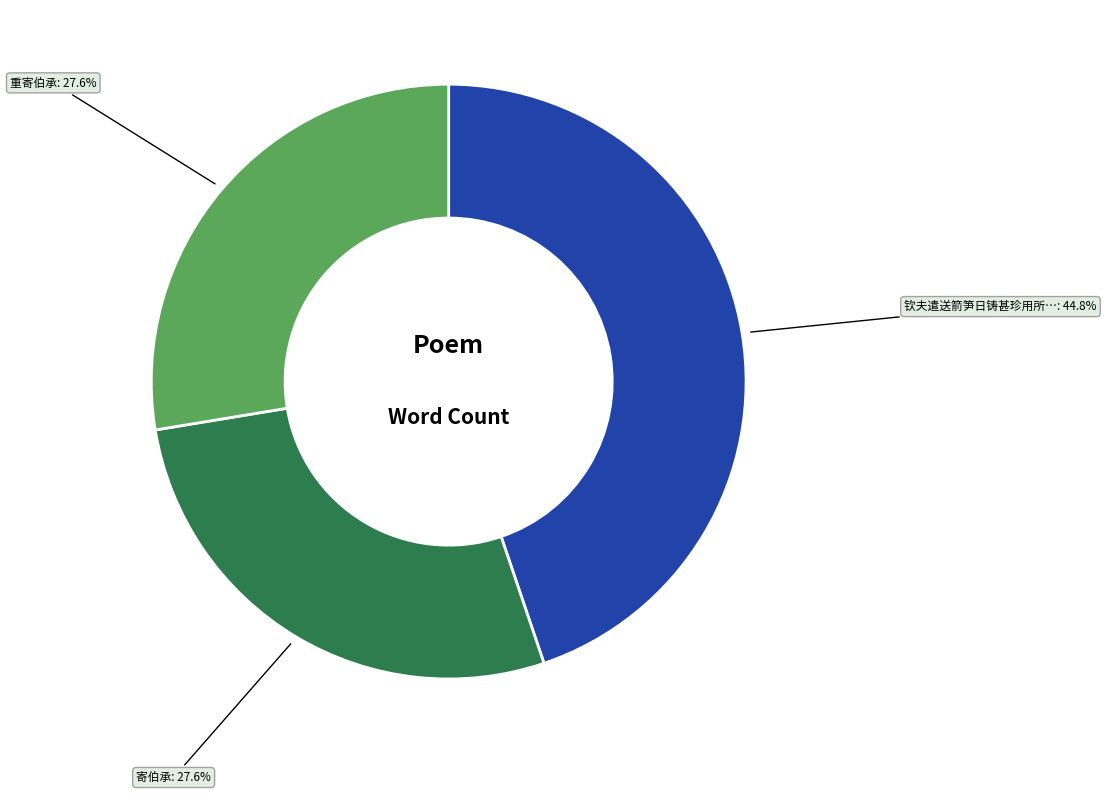

Is there a majority slice in this chart?

No